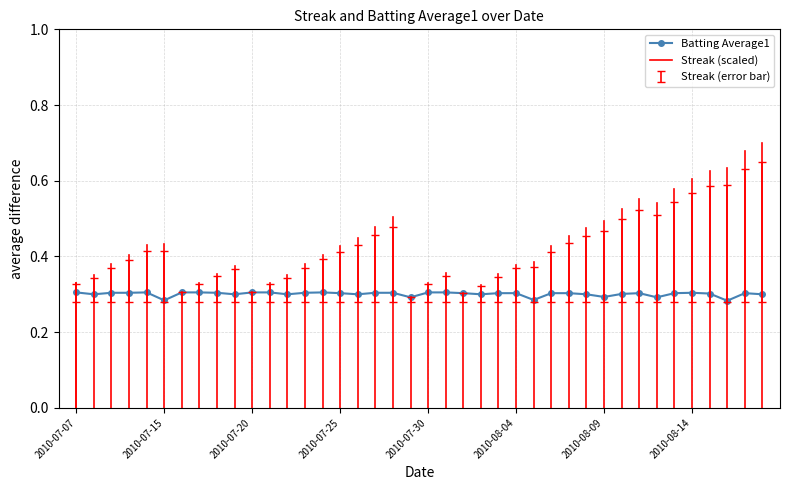

True or false: Batting Average1 has more than 1 points higher than both neighbors.

True